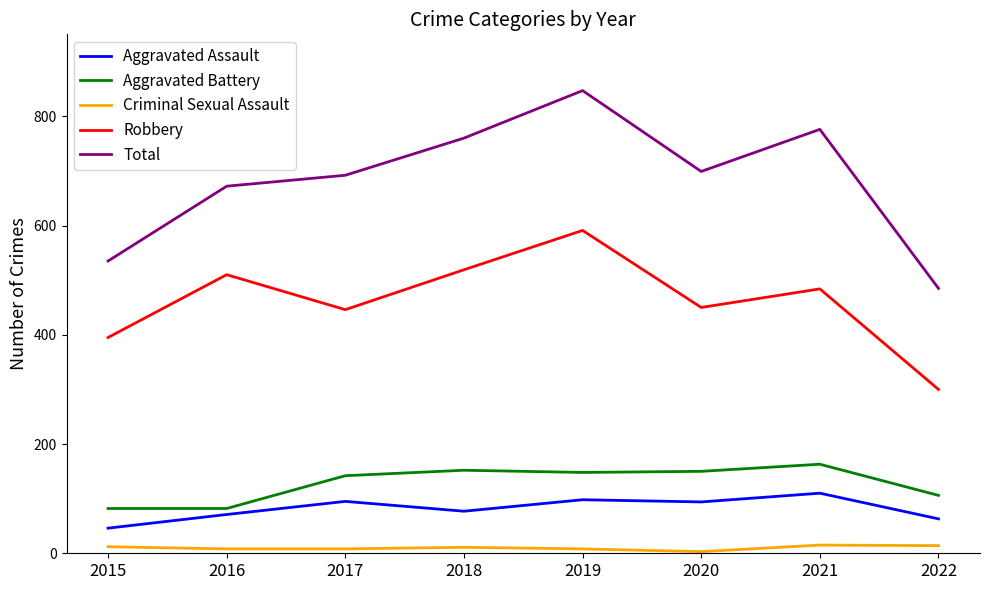

At which category is the sum across all series the highest?

2019